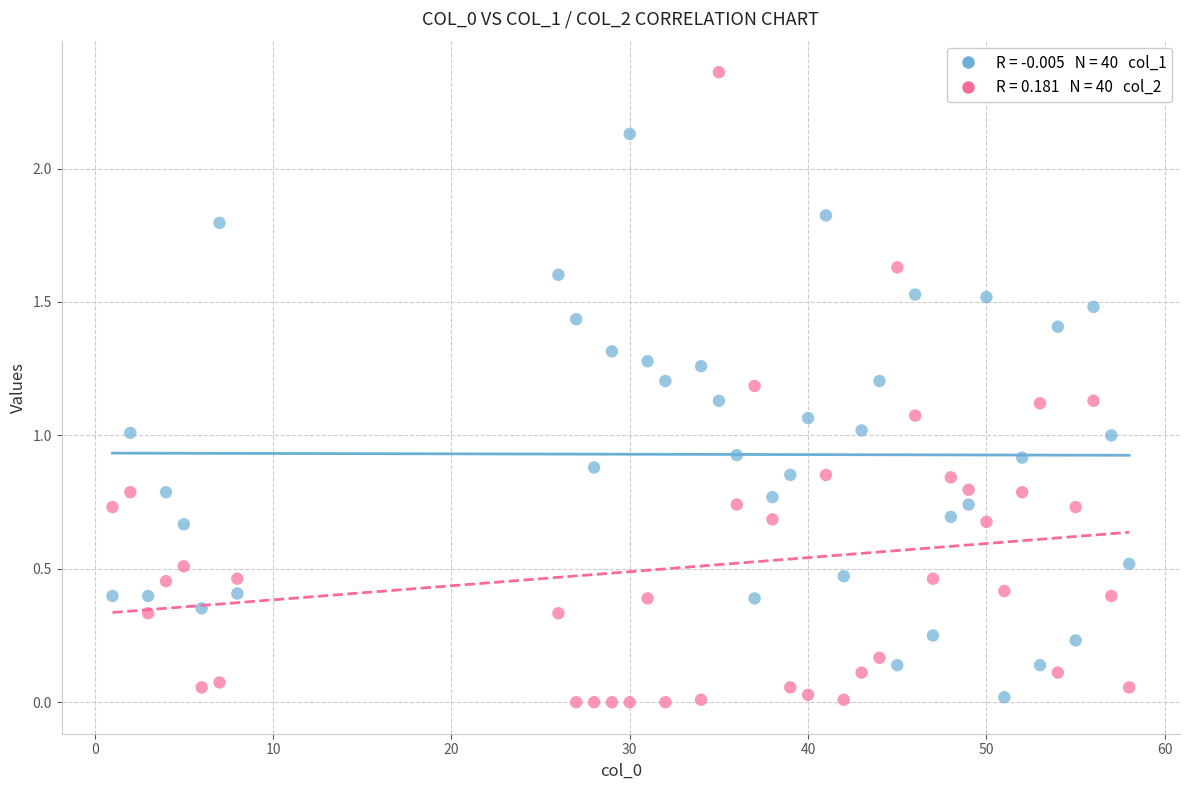

Across all data points, what is the range of X values (max minus min)?

57.0